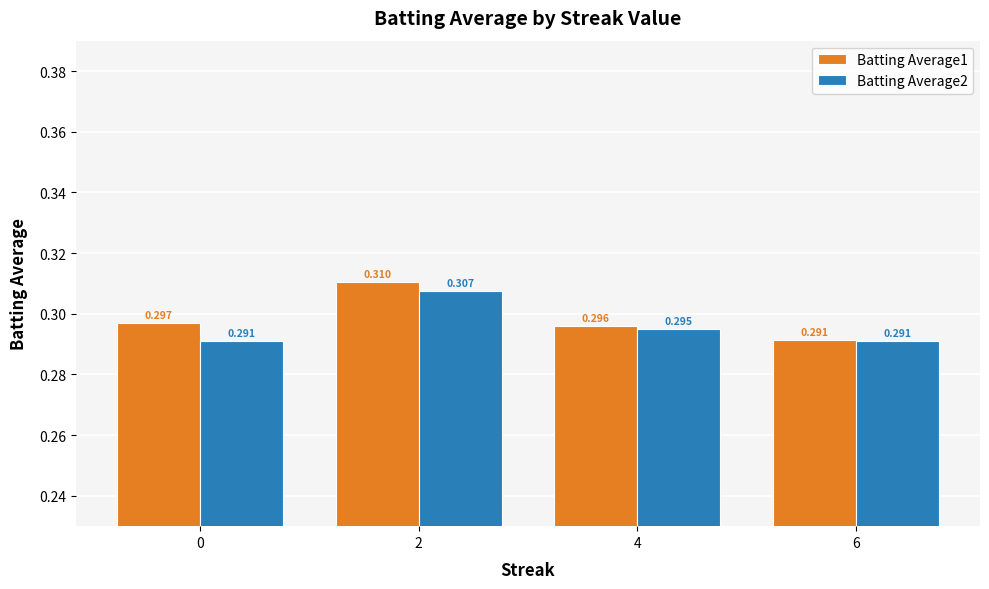

Which series has the largest total across all categories?

Batting Average1